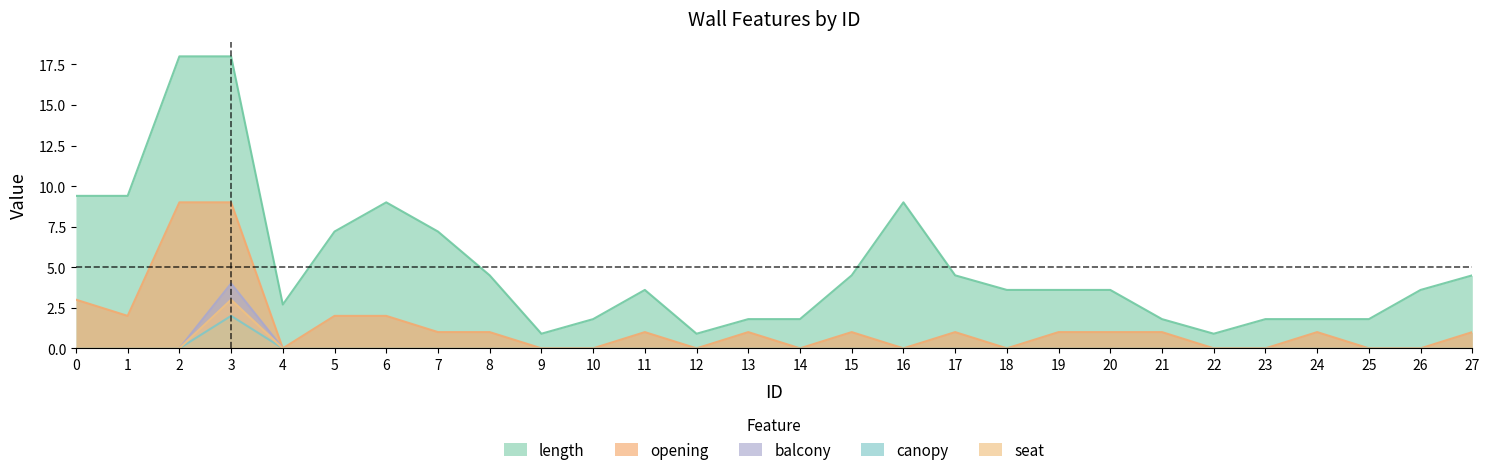

Which series changed the most between 6 and 19?

length